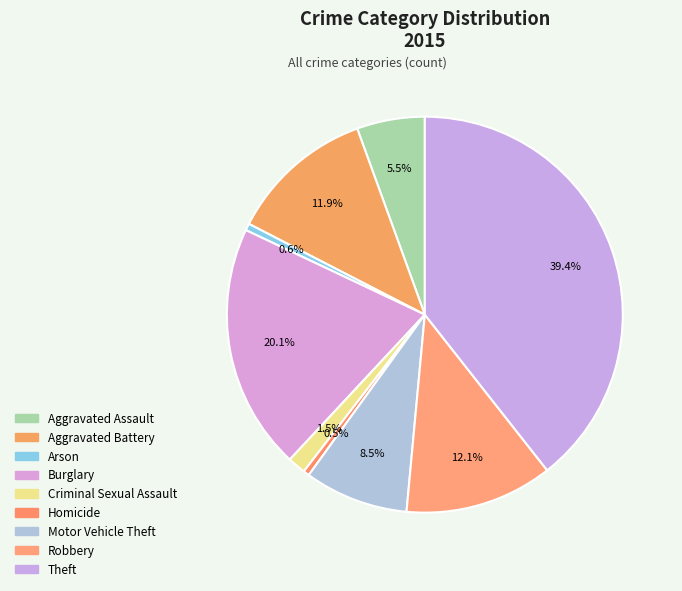

How much of the chart is everything except Burglary?

79.9%